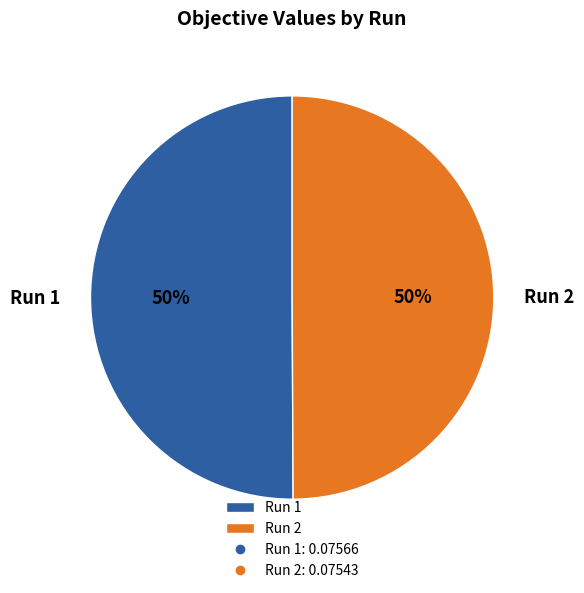

The Run 2 slice represents 50% of the pie. True or false?

True